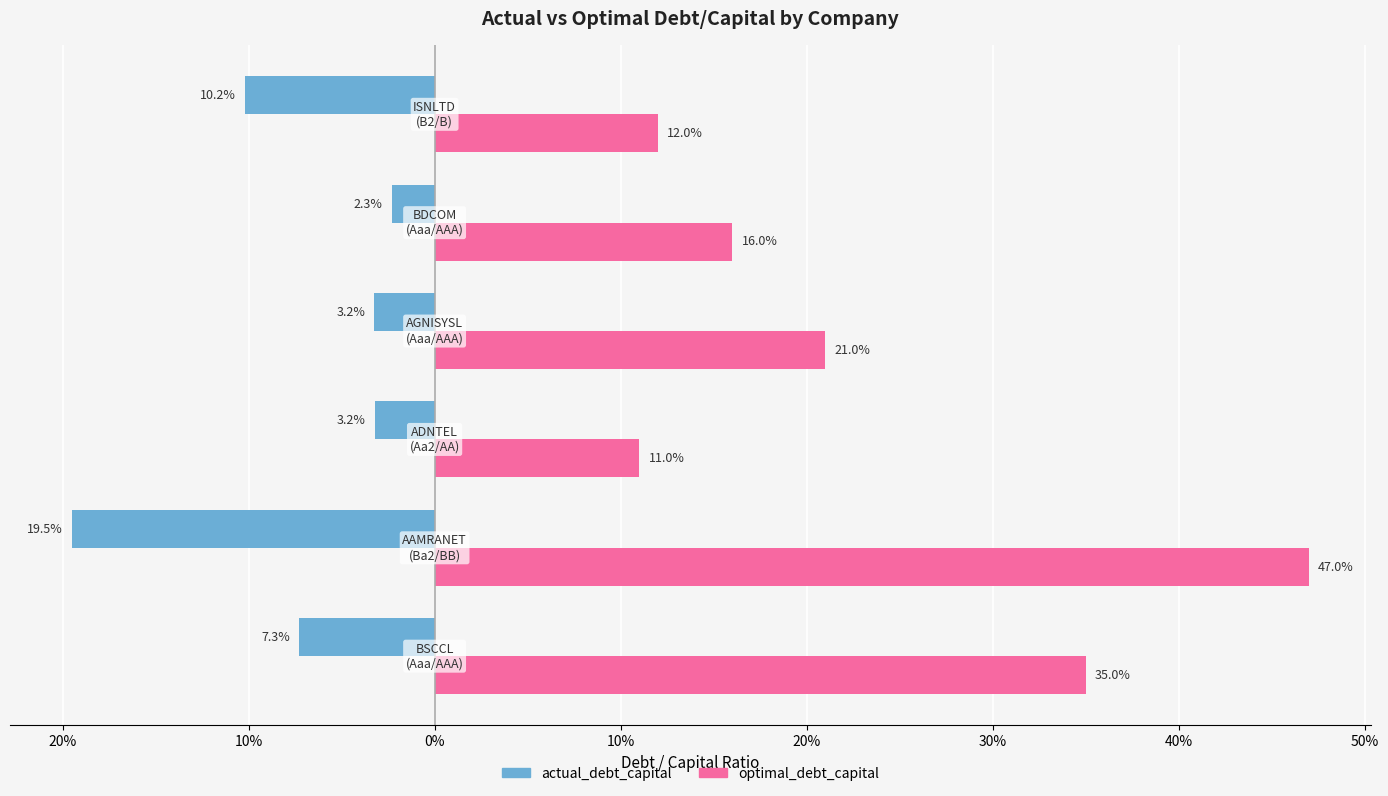

What is the average value of the actual_debt_capital series?

-0.1